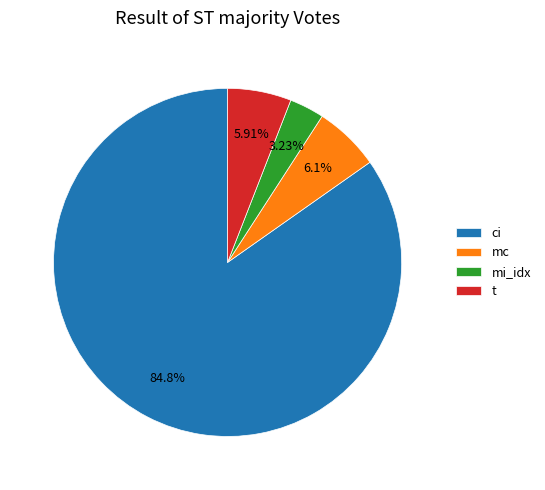

To the nearest percent, what percentage of the pie is mc?

6%